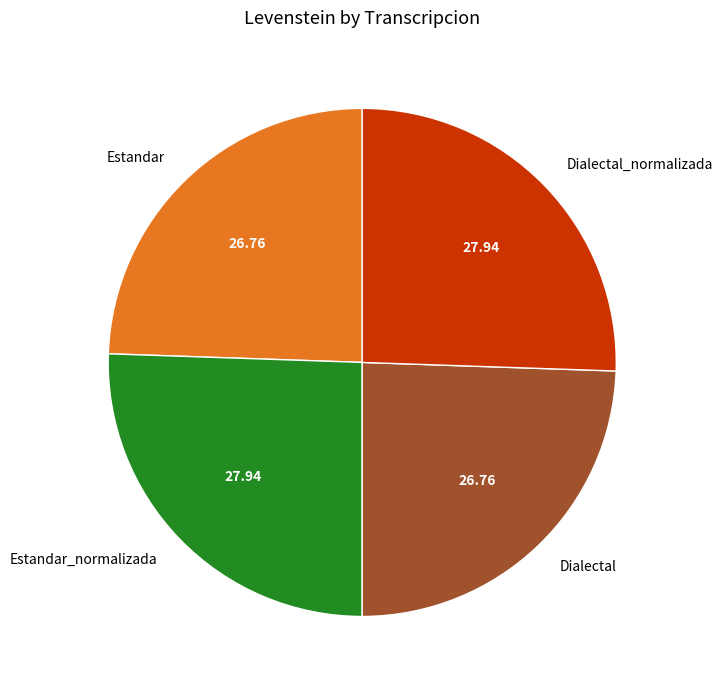

Is there any slice that represents more than half of the pie?

No